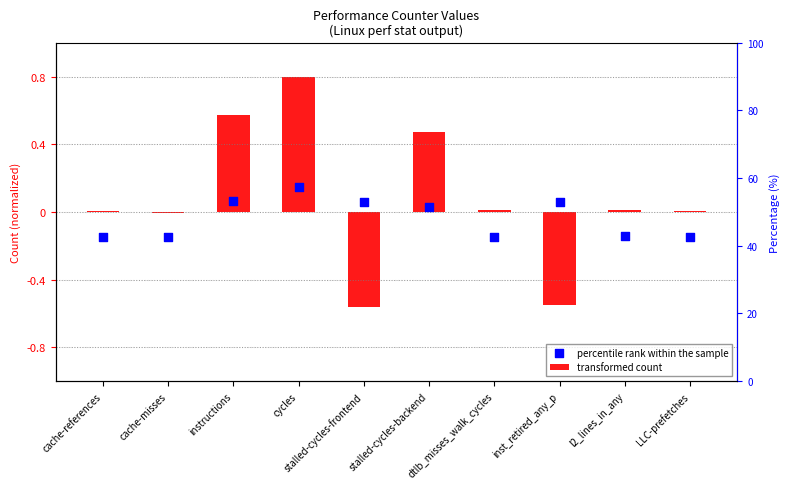

At how many categories does at least one series exceed 0?

9